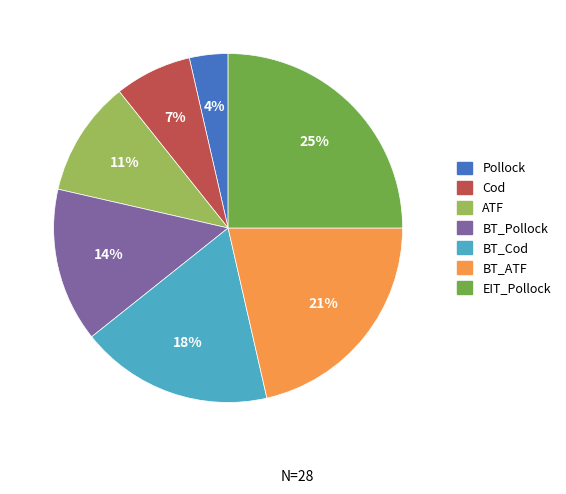

Which has a higher value, BT_ATF or EIT_Pollock?

EIT_Pollock